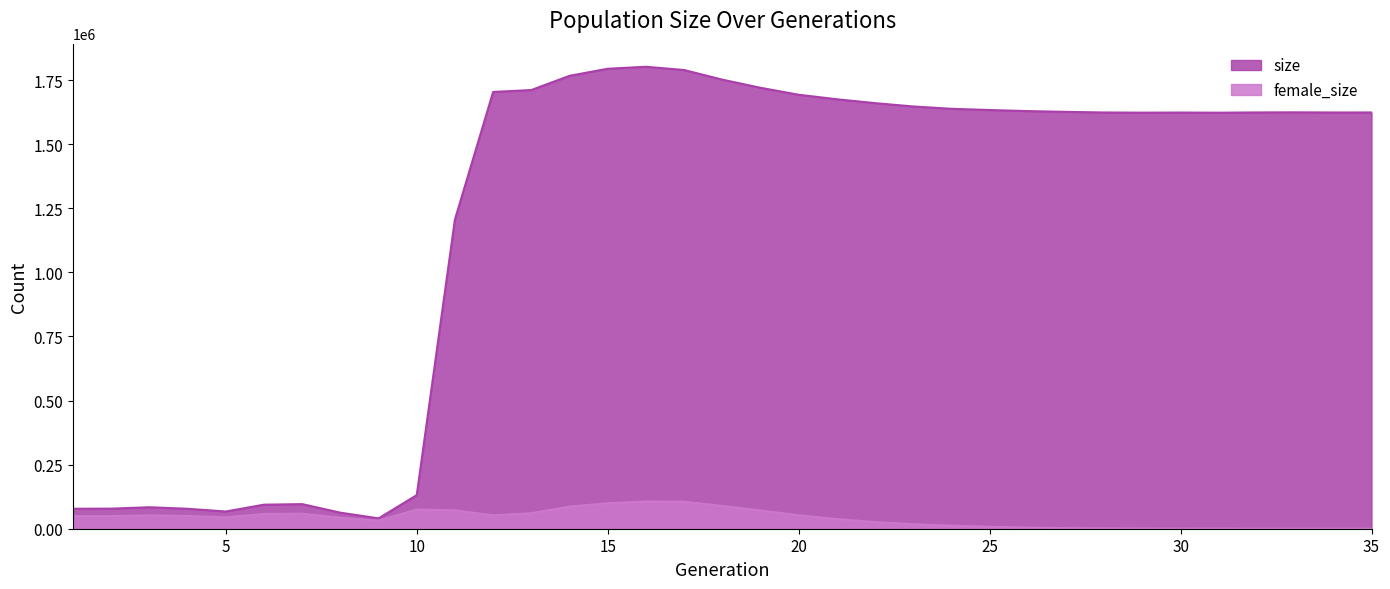

Reading left to right, list all the values displayed in this chart.

size: 1=78068	2=78357	3=83844	4=77884	5=67202	6=93831	7=96008	8=62689	9=40348	10=131137	11=1206634	12=1704135	13=1711659	14=1767051	15=1794718	16=1802397	17=1789756	18=1752242	19=1720393	20=1693241	21=1675624	22=1660543	23=1647505	24=1638469	25=1633671	26=1629427	27=1626484	28=1624019	29=1623329	30=1623791	31=1623207	32=1624196	33=1624638	34=1624012	35=1624083
female_size: 1=49176	2=49277	3=52125	4=49734	5=44474	6=57450	7=58638	8=42683	9=31950	10=74865	11=71671	12=52470	13=60433	14=86326	15=99358	16=106288	17=105576	18=88954	19=71126	20=52556	21=37784	22=25883	23=17566	24=11999	25=7483	26=4350	27=2384	28=1261	29=638	30=293	31=135	32=54	33=13	34=1	35=0